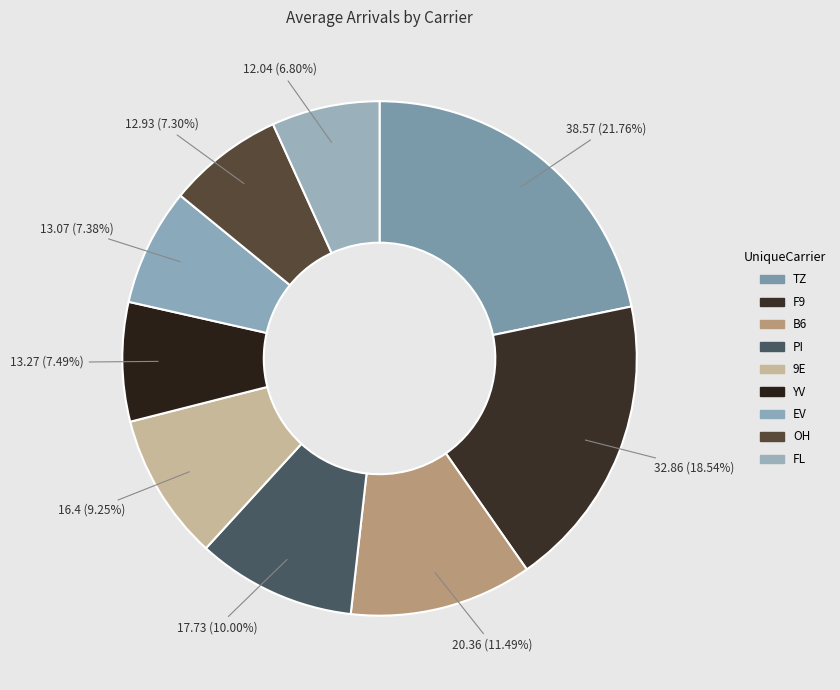

How many slices are in this pie chart?

9